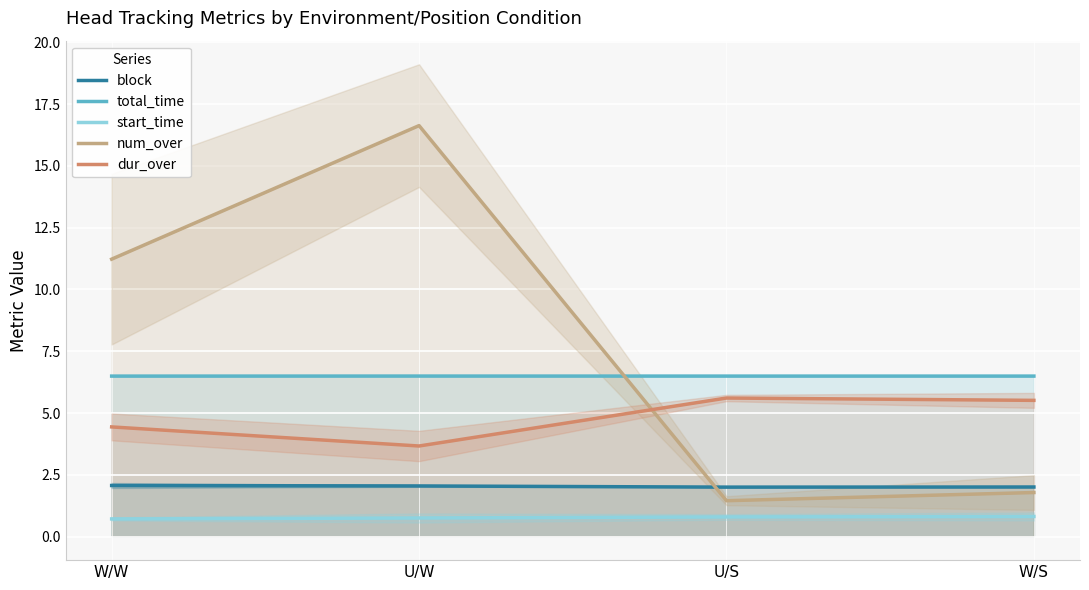

Reading right to left, transcribe all the data shown in this chart.

block: 2.0	2.0	2.0	2.1
total_time: 6.5	6.5	6.5	6.5
start_time: 0.8	0.8	0.8	0.7
num_over: 1.8	1.4	16.6	11.2
dur_over: 5.5	5.6	3.7	4.4